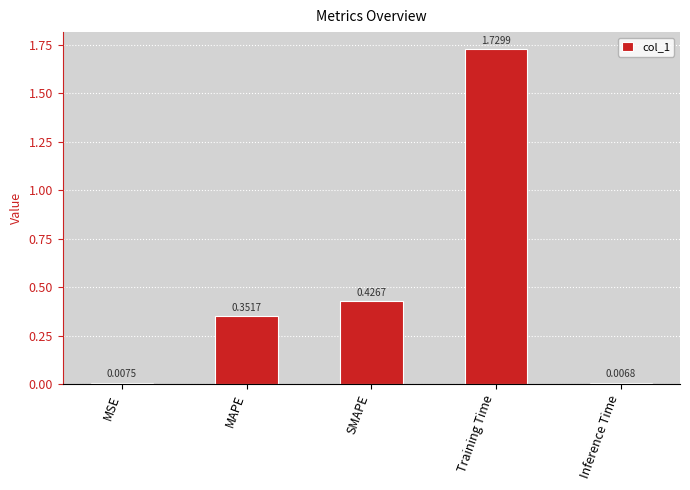

Which has a higher value, Training Time or MSE?

Training Time